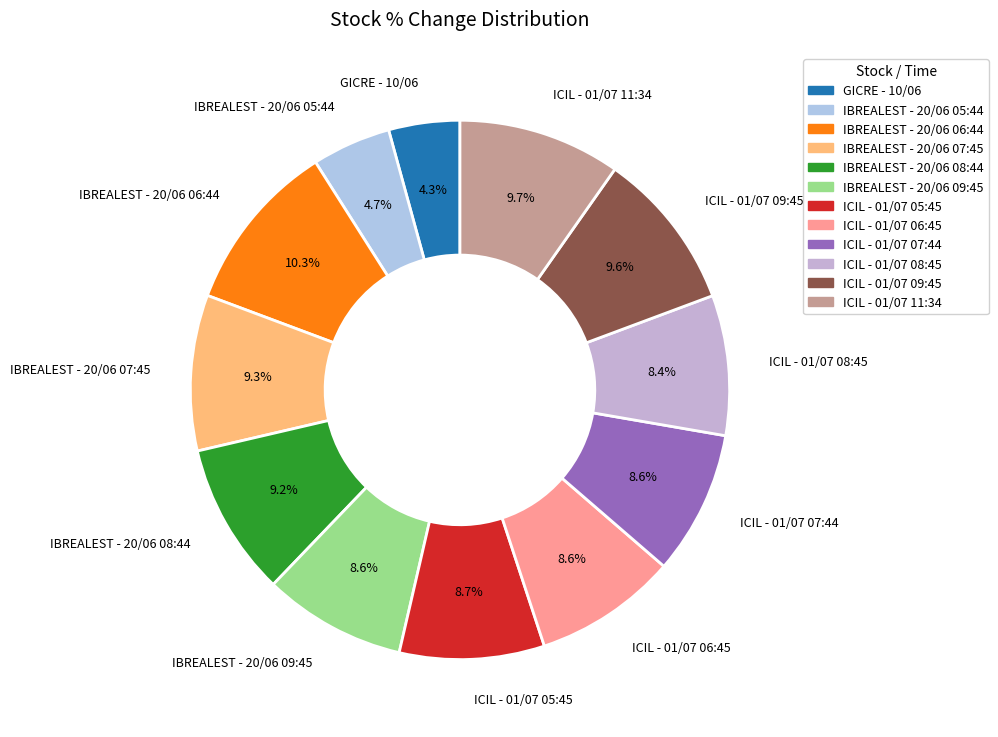

Between ICIL - 01/07 11:34 and IBREALEST - 20/06 08:44, which is larger?

ICIL - 01/07 11:34